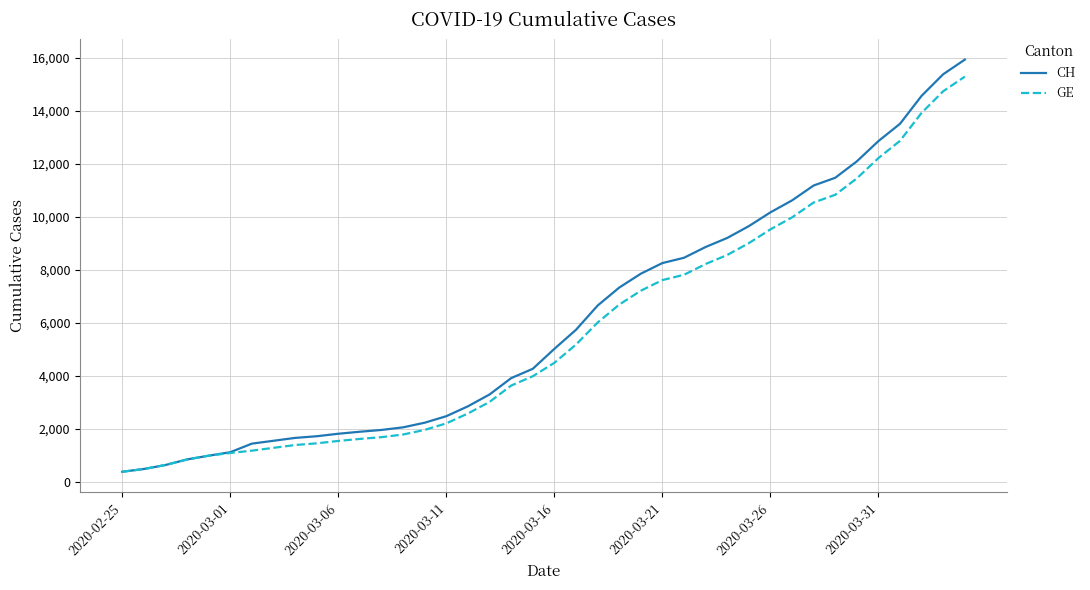

What is the difference between the second highest and second lowest values in the GE series?

14254